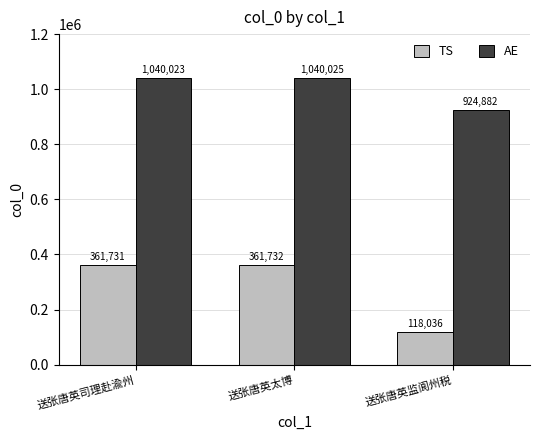

Which series changed the most between 送张唐英司理赴渝州 and 送张唐英监阆州税?

TS